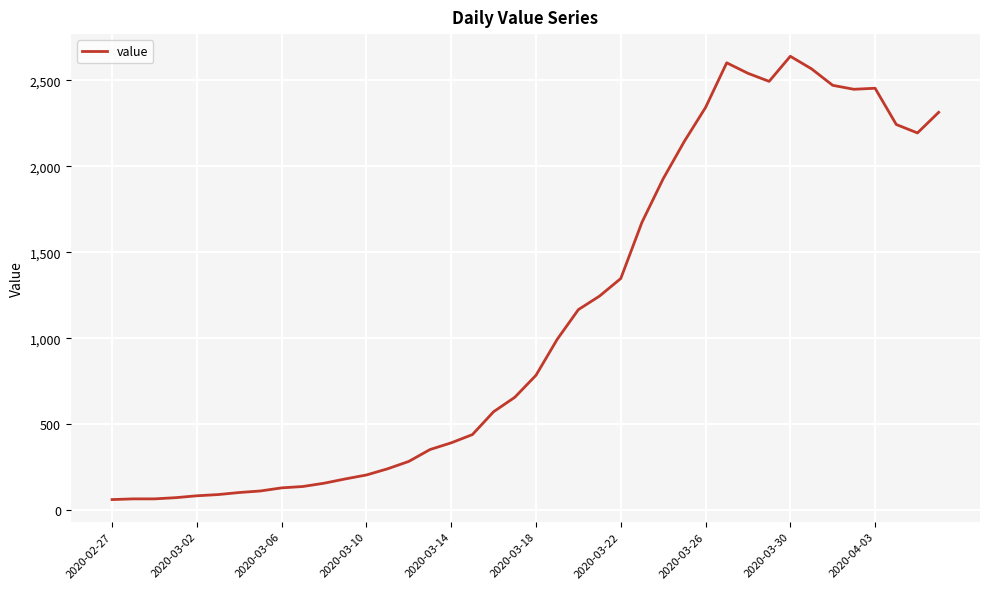

What is the smallest value displayed?

61